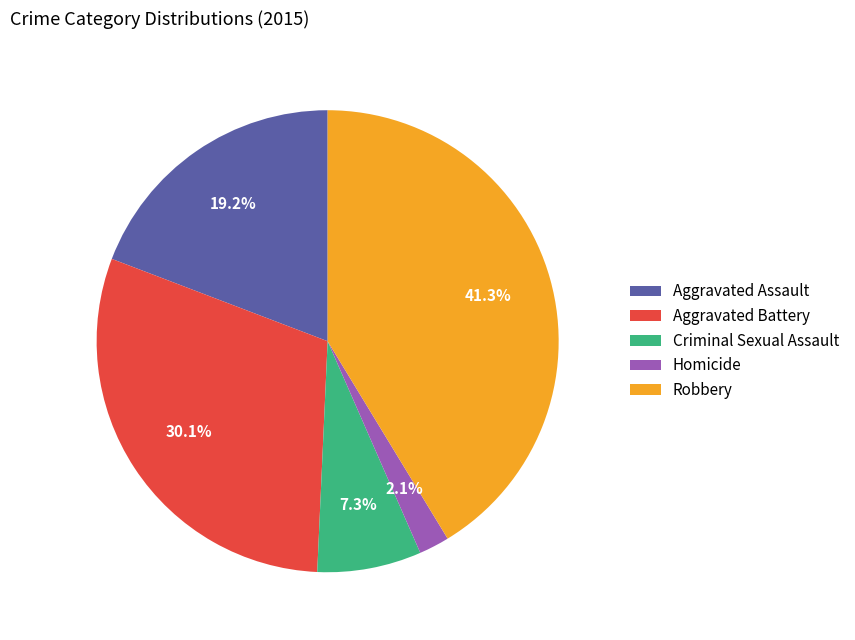

Which has a higher value, Aggravated Assault or Aggravated Battery?

Aggravated Battery